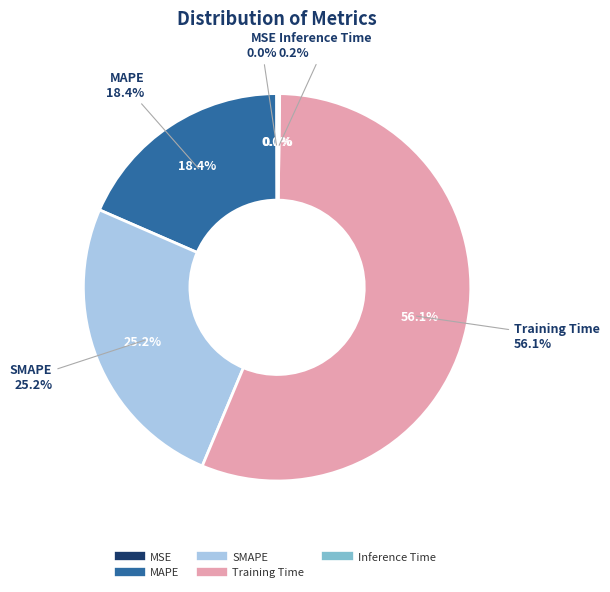

Which slice is the smallest?

MSE